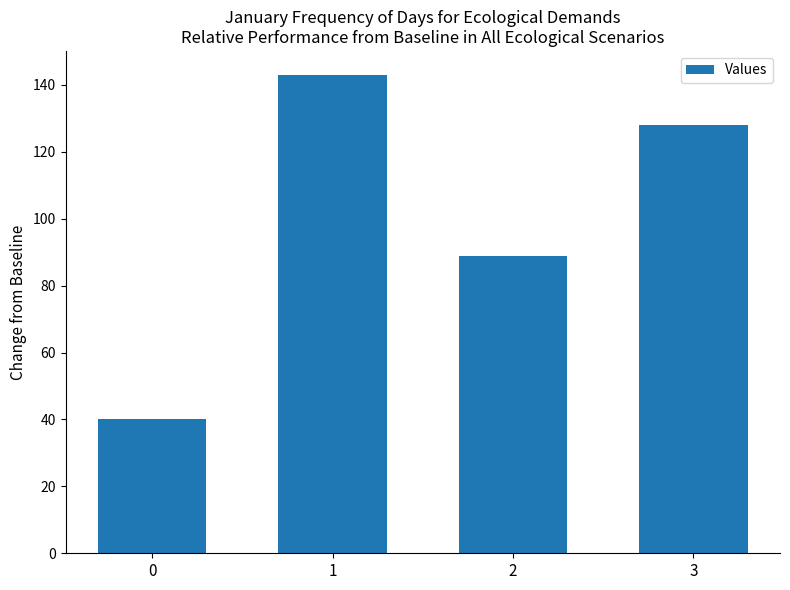

List the labels in order of value, largest first.

1, 3, 2, 0